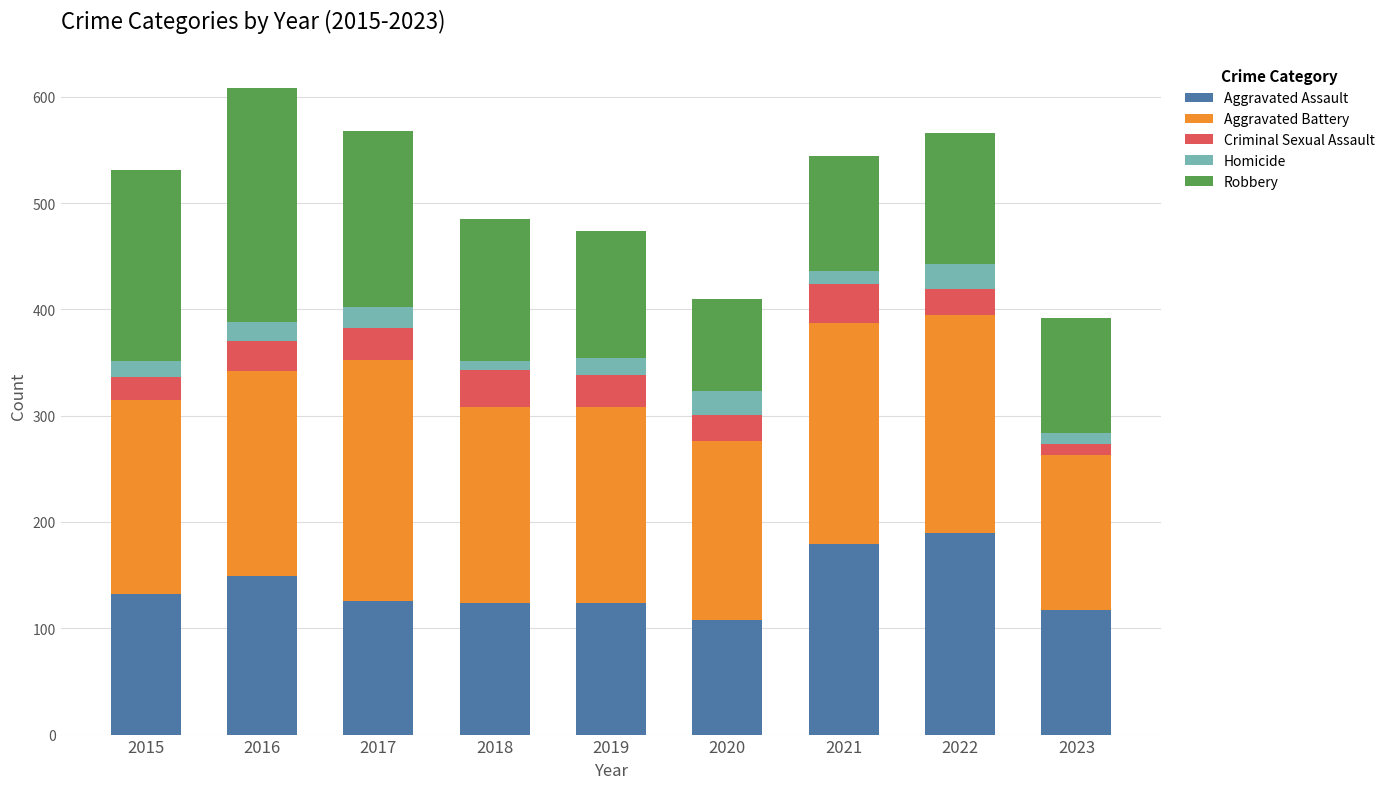

Does the chart contain stacked bars?

Yes